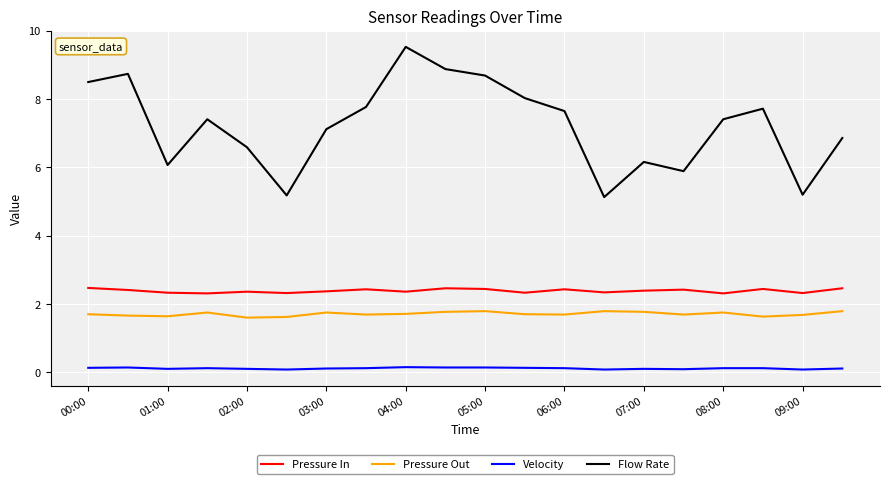

What are all the series names shown in the legend?

Pressure In, Pressure Out, Velocity, Flow Rate